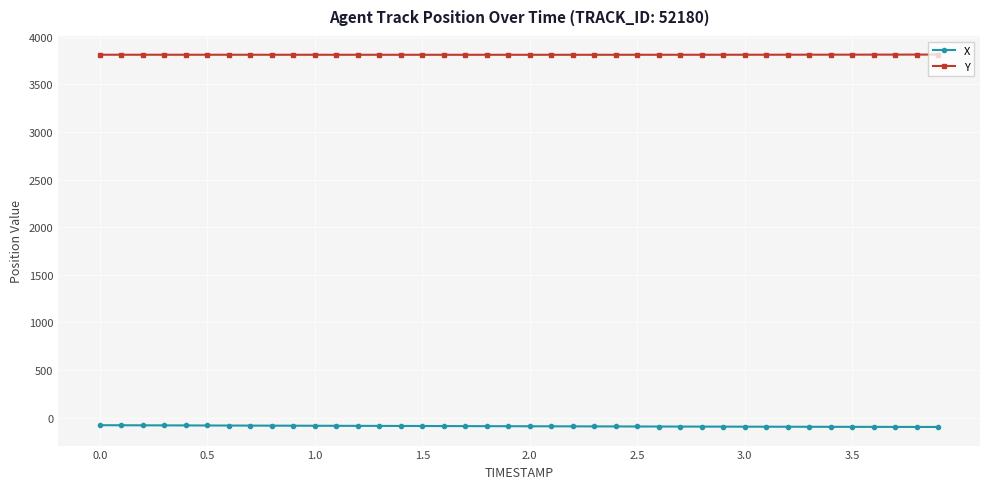

Which series has the largest total across all categories?

Y